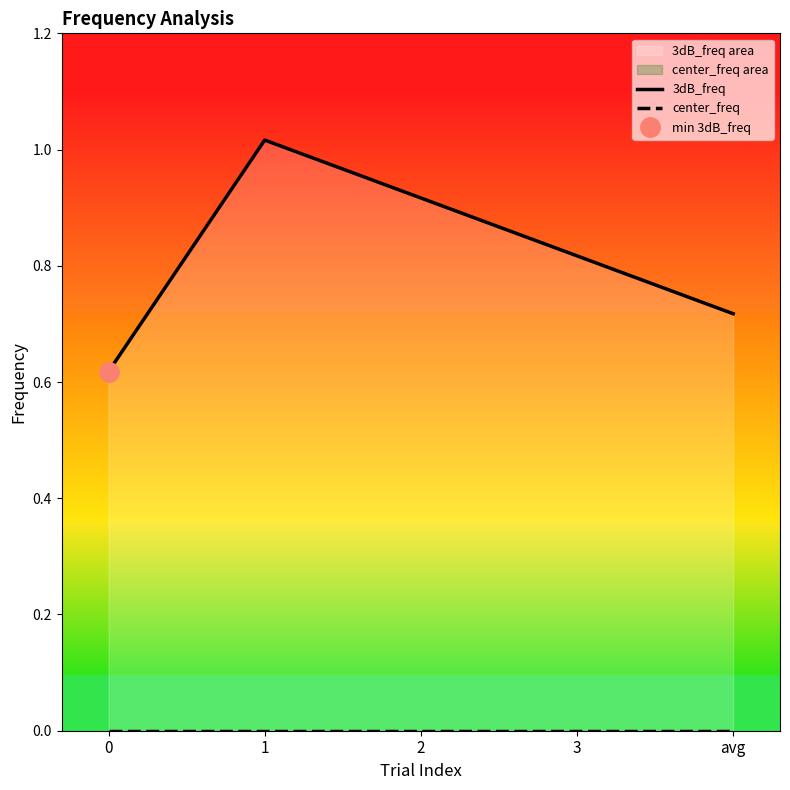

Reading left to right, list all the values displayed in this chart.

3dB_freq: 0.6	1.0	0.9	0.8	0.7
center_freq: 0.0	0.0	0.0	0.0	0.0